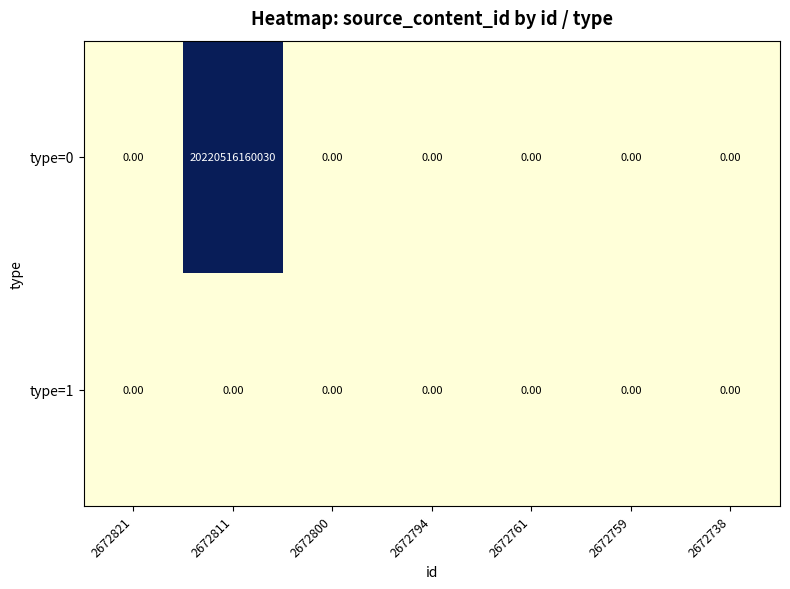

Which series has the largest range (max minus min)?

type=0